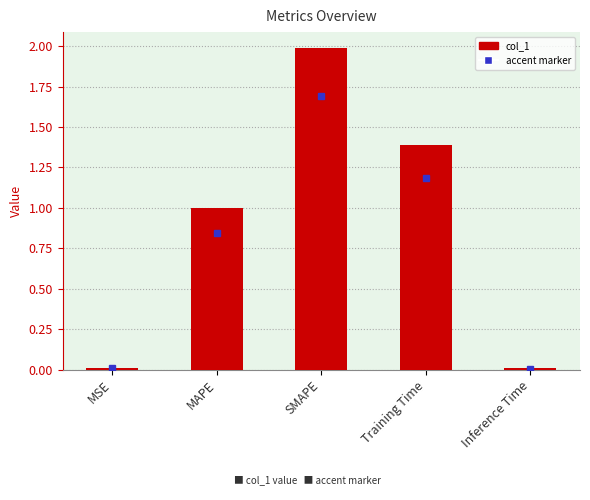

Read the value at MAPE.

1.0